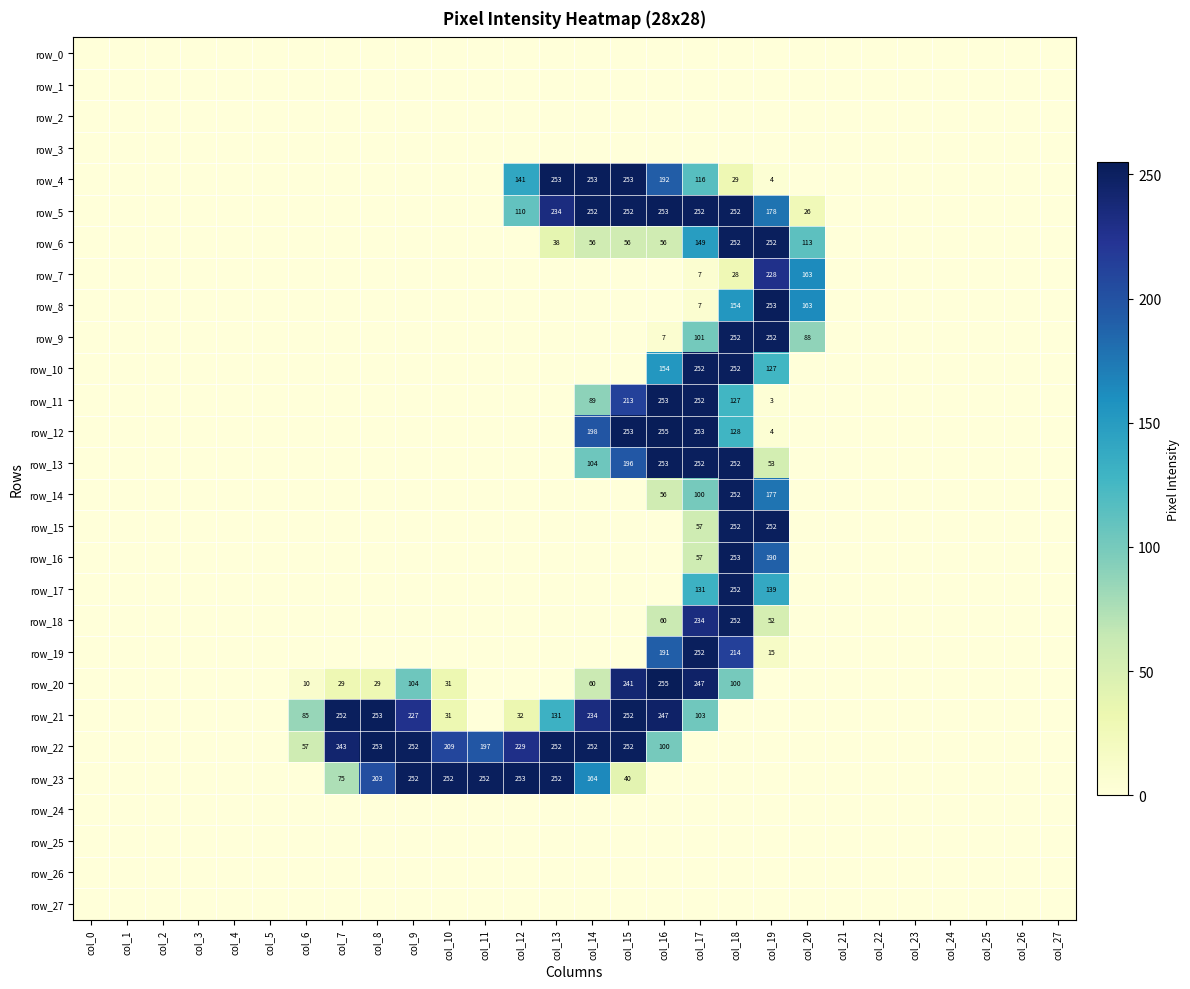

True or false: row_8 has a value of 0 at col_3.

True